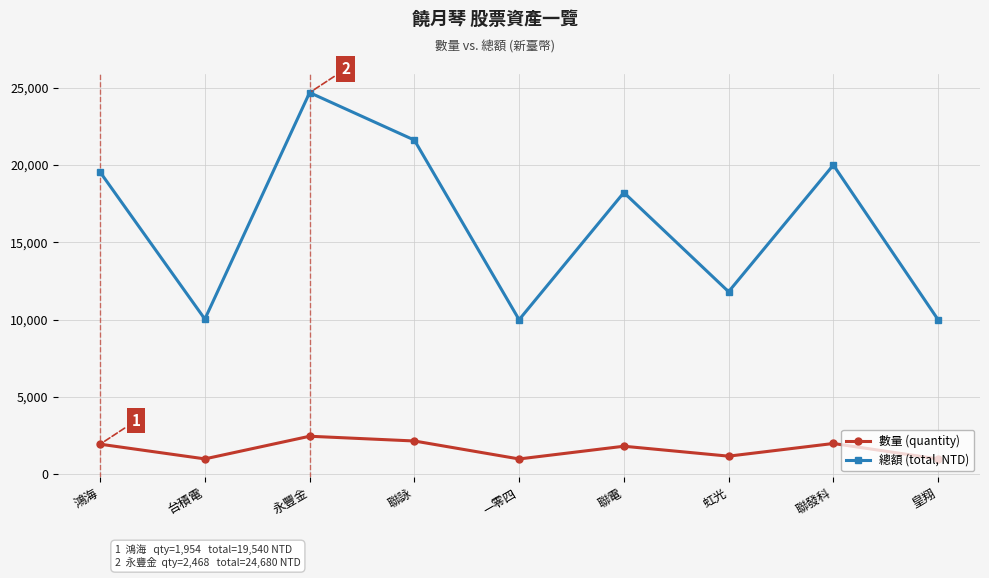

Which series has the largest total across all categories?

總額 (total, NTD)